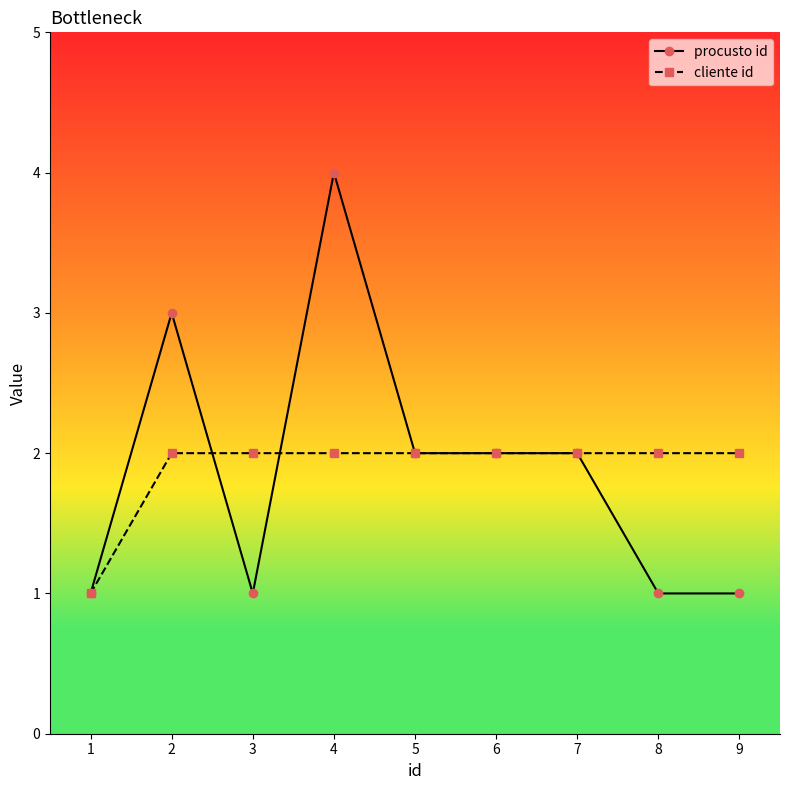

At which category does the chart reach its peak across all series?

4